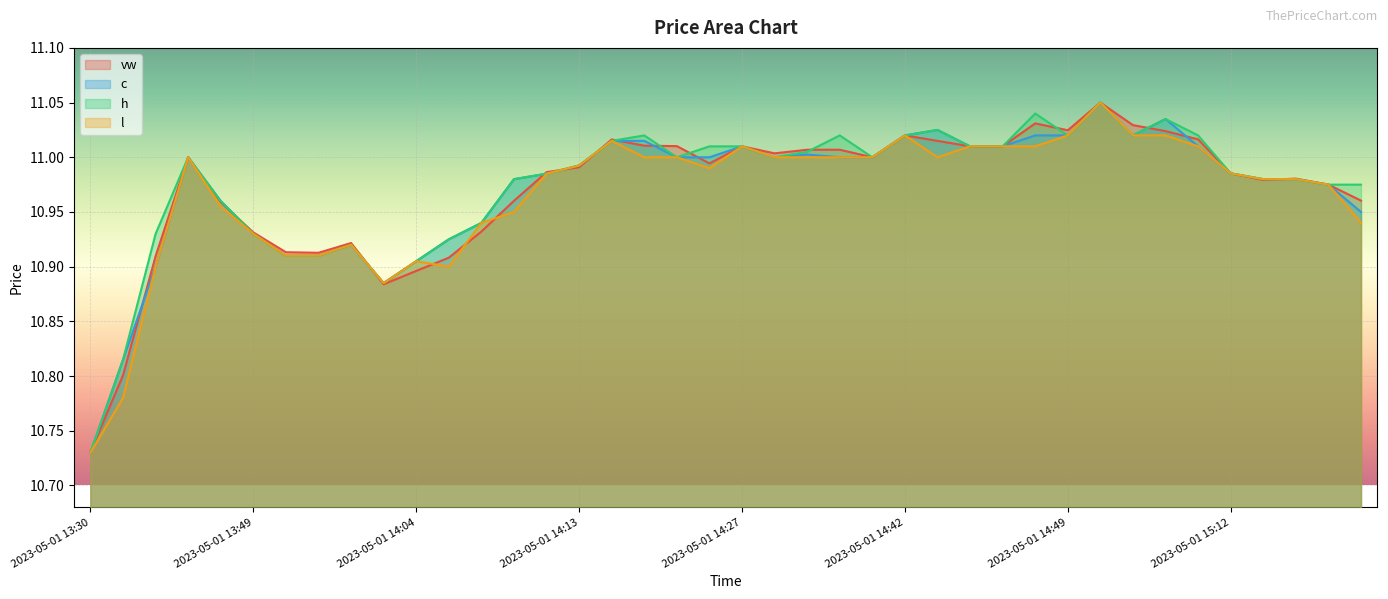

At 2023-05-01 15:13, list the series in order from smallest to largest.

vw, c, h, l